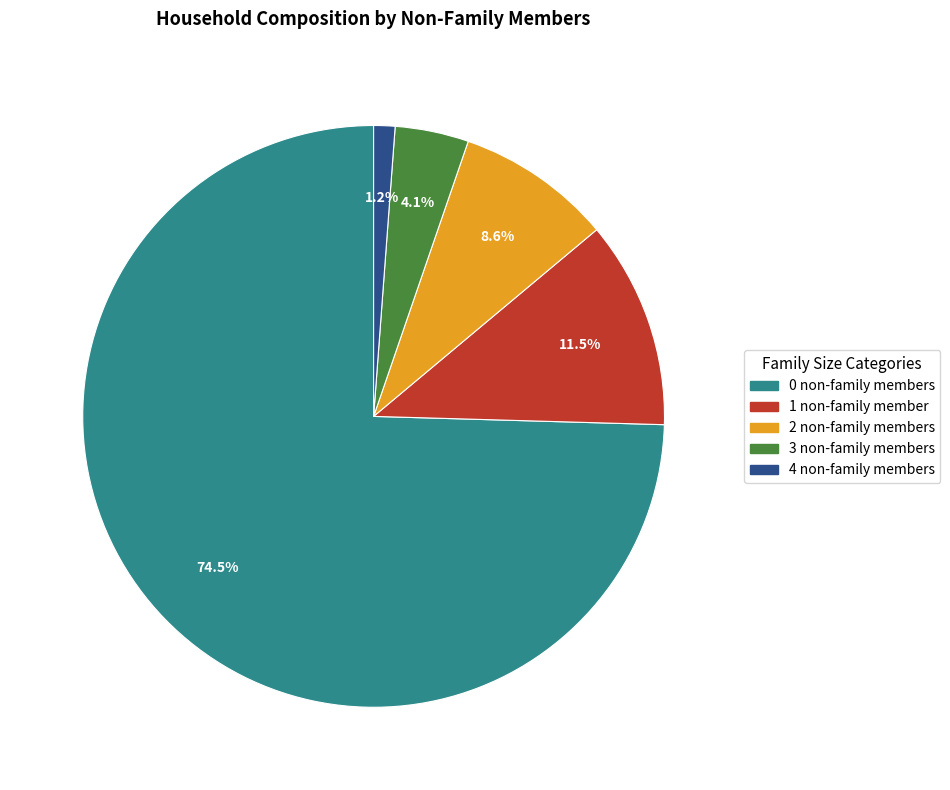

What is the majority slice?

0 non-family members